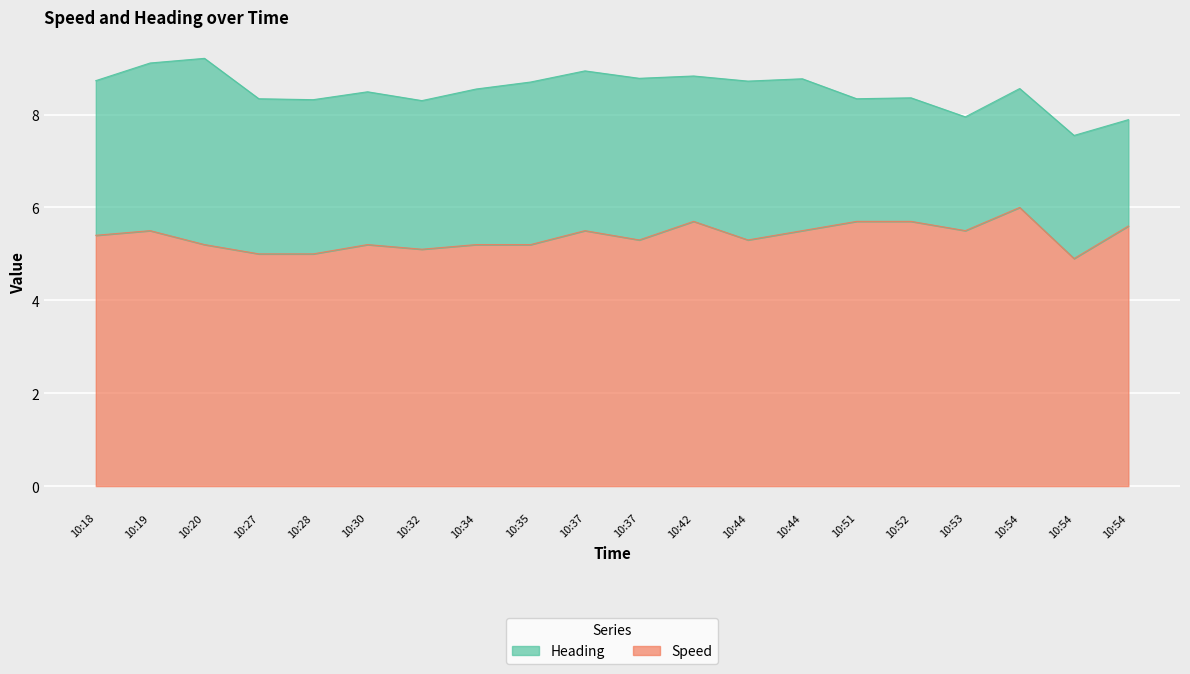

Reading left to right, what are all the values shown in this chart?

10:18=5.4	10:19=5.5	10:20=5.2	10:27=5.0	10:28=5.0	10:30=5.2	10:32=5.1	10:34=5.2	10:35=5.2	10:37=5.5	10:37=5.3	10:42=5.7	10:44=5.3	10:44=5.5	10:51=5.7	10:52=5.7	10:53=5.5	10:54=6.0	10:54=4.9	10:54=5.6